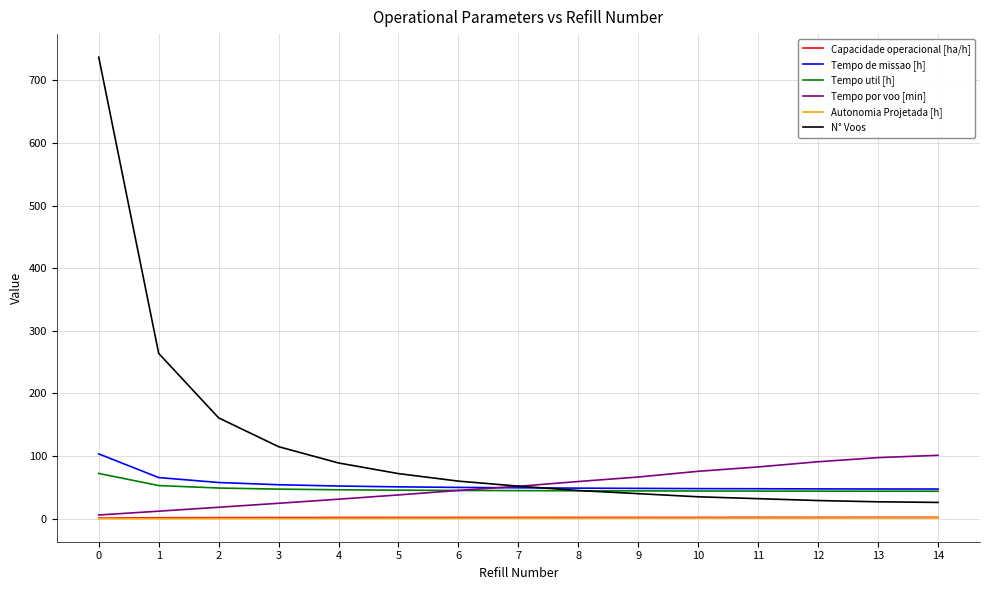

What is the average value of the N° Voos series?

118.9